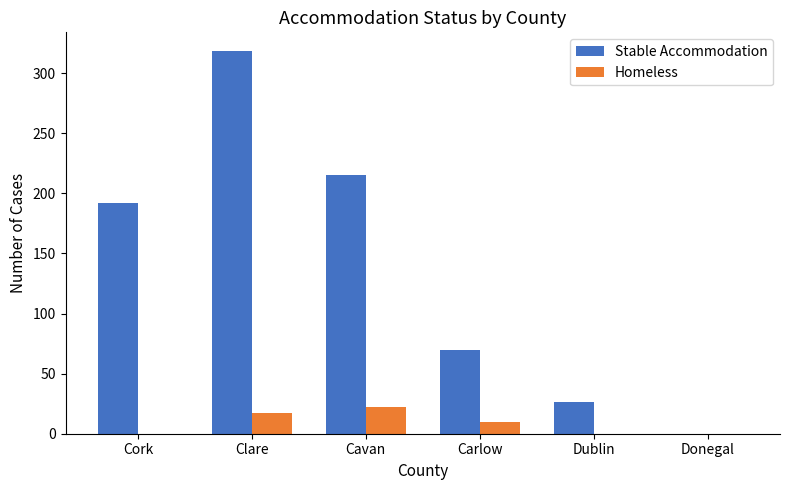

How many Homeless values are between 0 and 17?

5